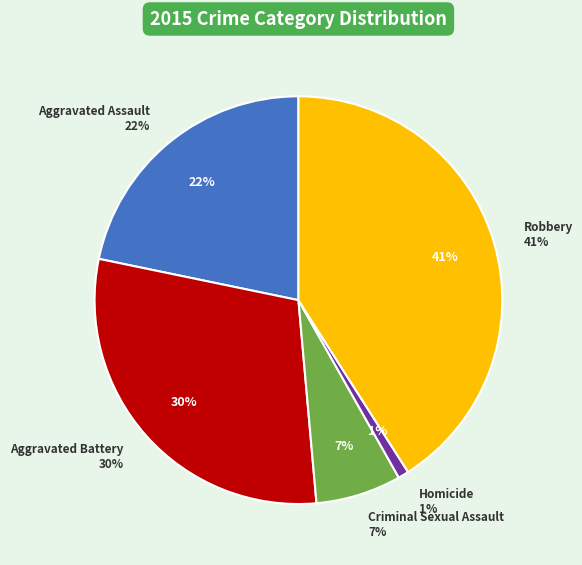

Which category has the smallest portion of the pie?

Homicide